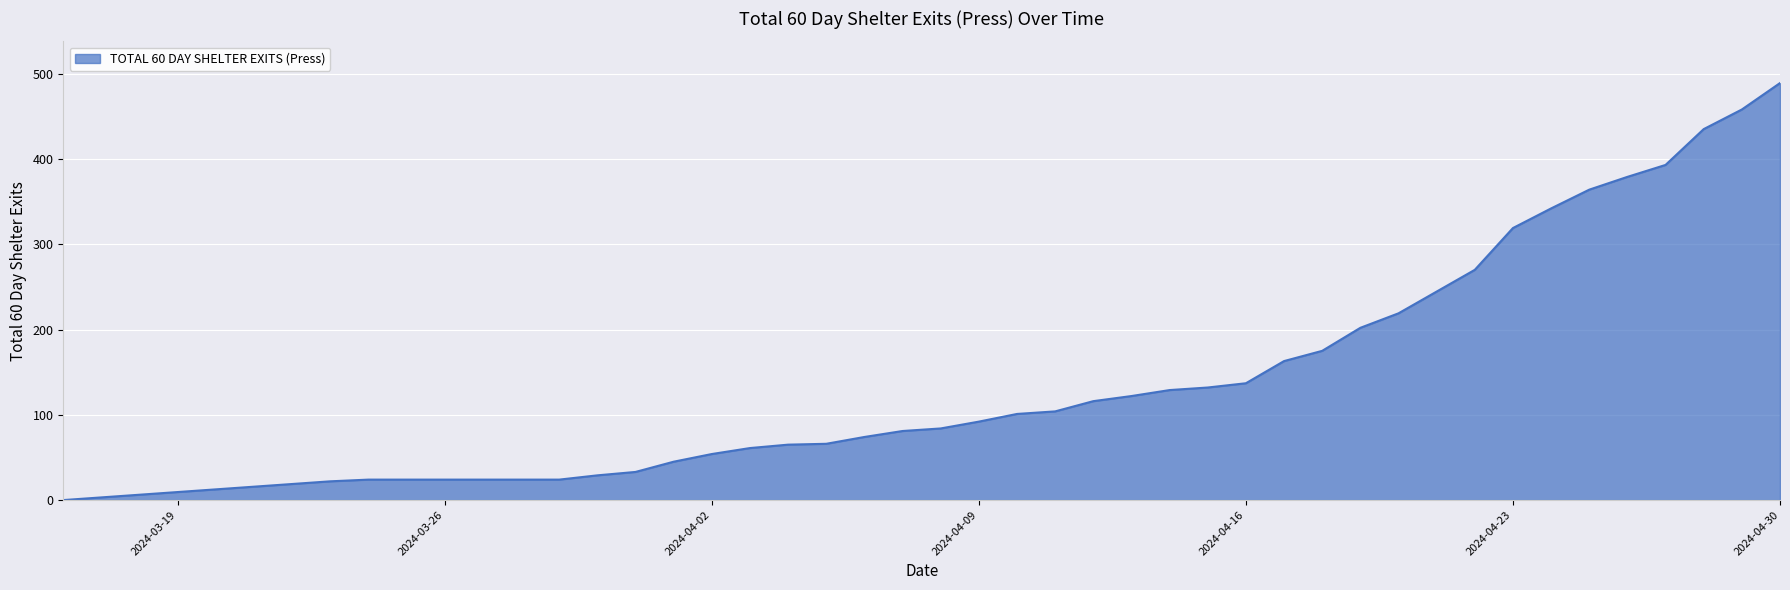

What is the maximum value shown in the chart?

489